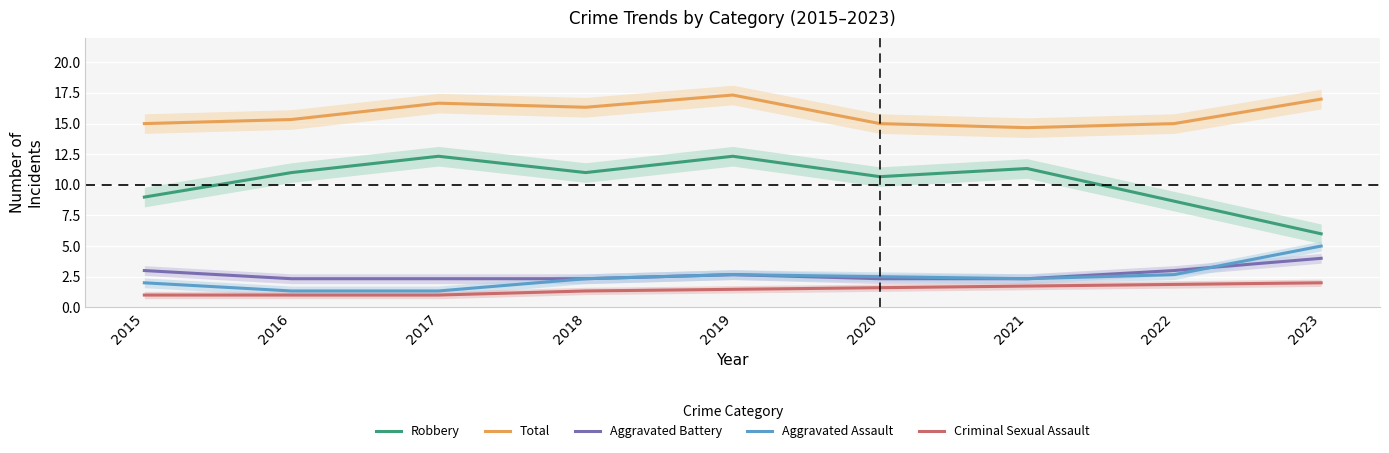

Read the Robbery value at 2017.

12.3